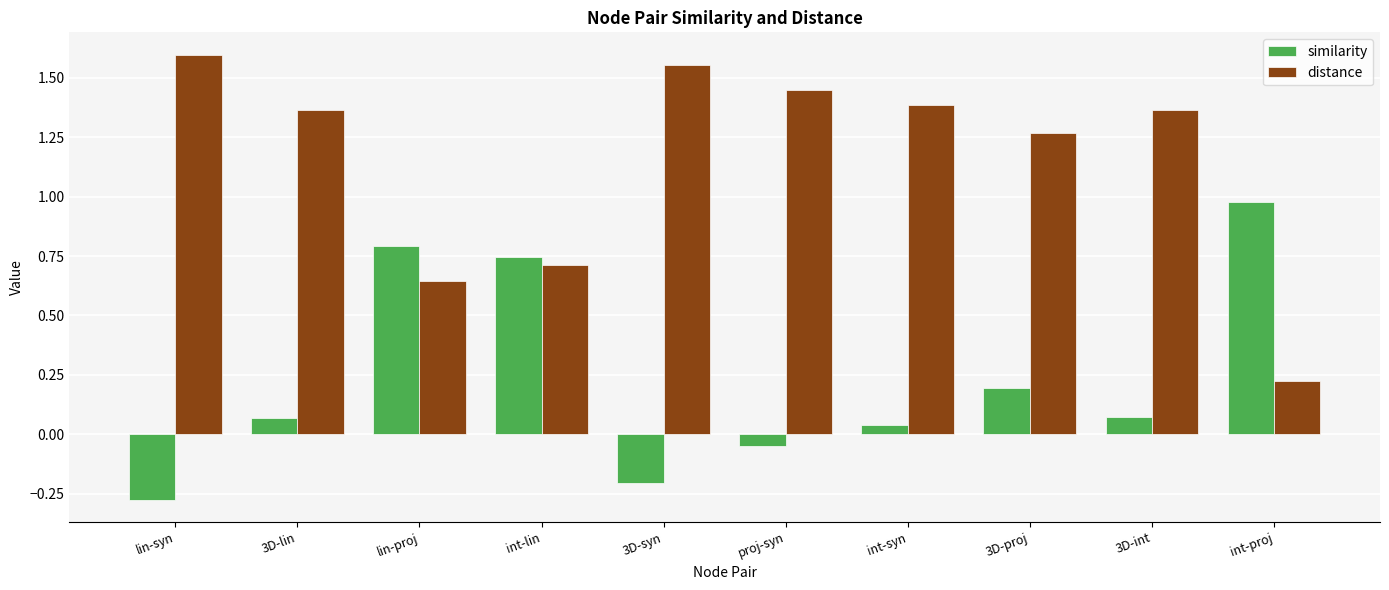

Which series has the largest total across all categories?

distance